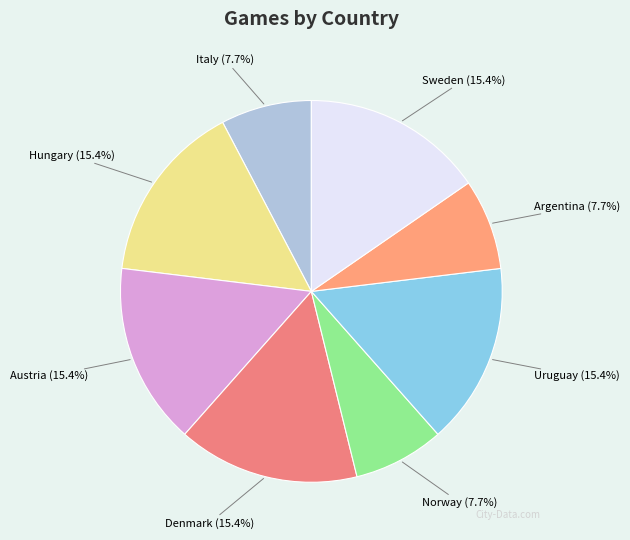

Does any single category account for the majority?

No